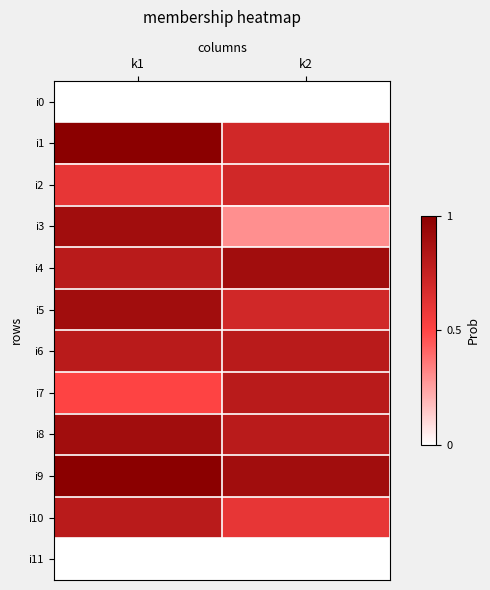

Between k1 and k2, which series saw the biggest shift?

i3